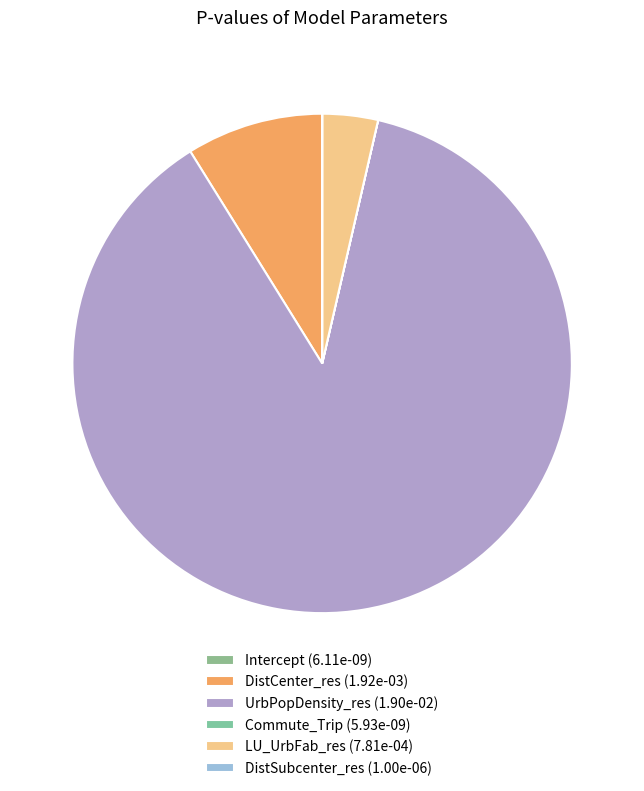

What percentage is the UrbPopDensity_res slice, to the nearest percent?

88%